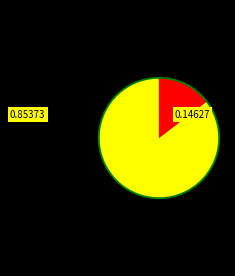

To the nearest percent, what is the difference between the 京城借永福寺漆台口占似王城山 and 京城借永福寺漆台占似王城山 slice percentages?

71%